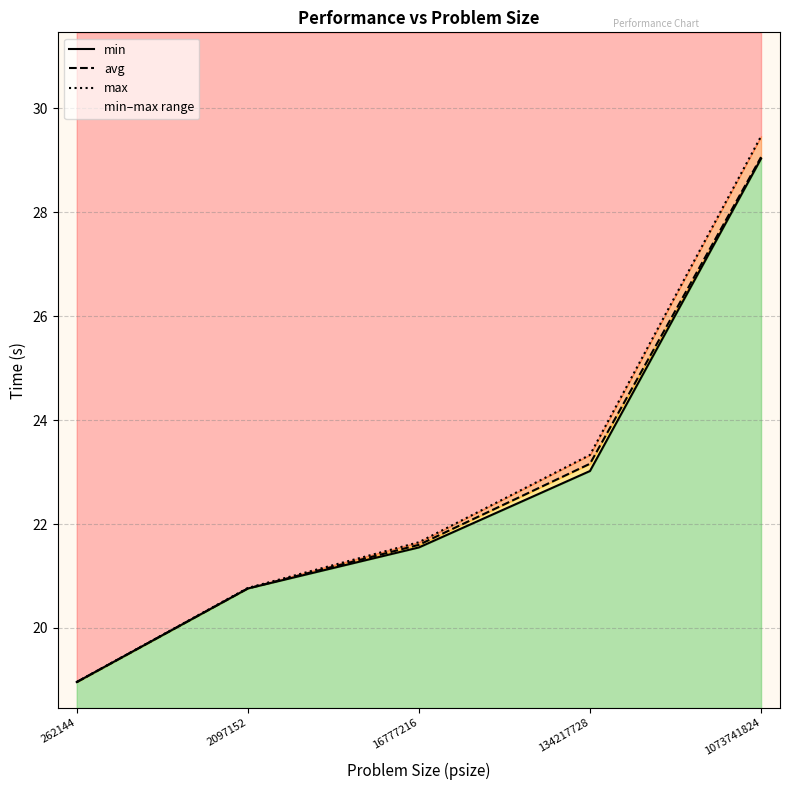

What is the average value of the avg series?

22.7